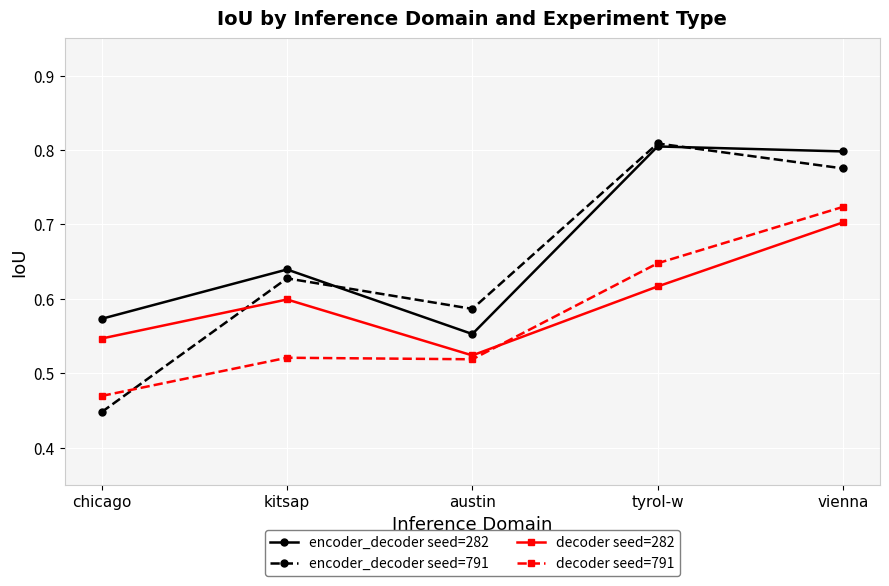

What is the label of the 5th point from the left?

vienna